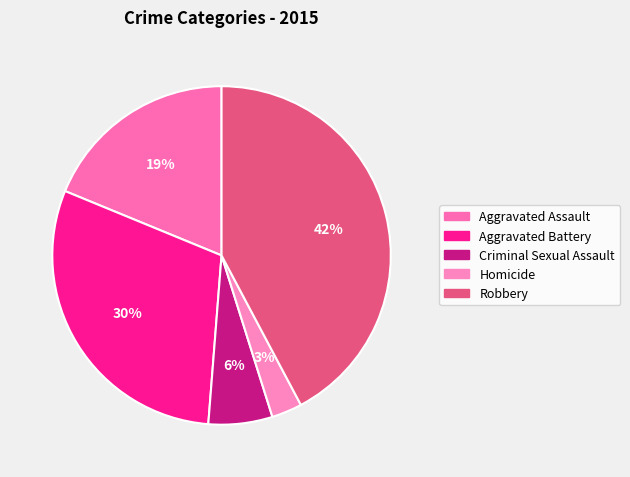

To the nearest percent, what percentage of the pie is Robbery?

42%